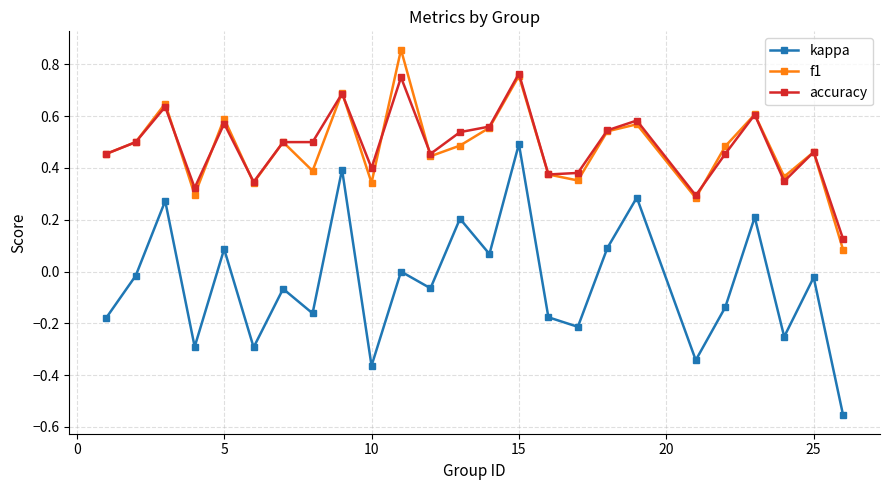

List the series in order of their peak value, lowest first.

kappa, accuracy, f1